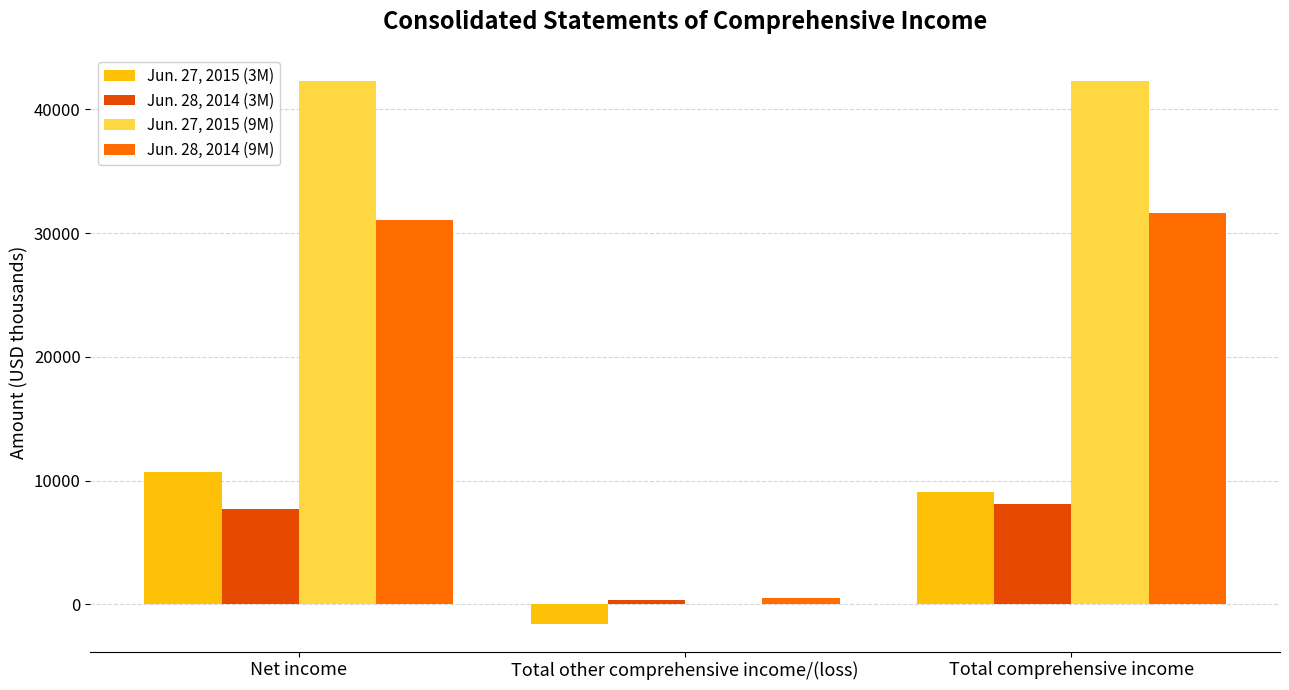

Is the value of Jun. 28, 2014 (9M) at Total comprehensive income greater than the value of Jun. 27, 2015 (9M) at Total comprehensive income?

No